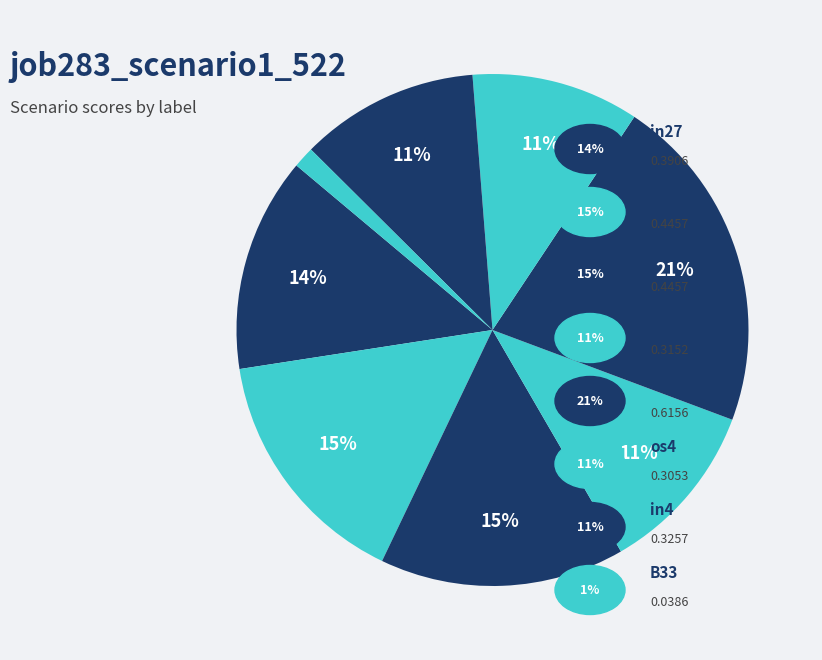

Count the number of slices in the pie.

8